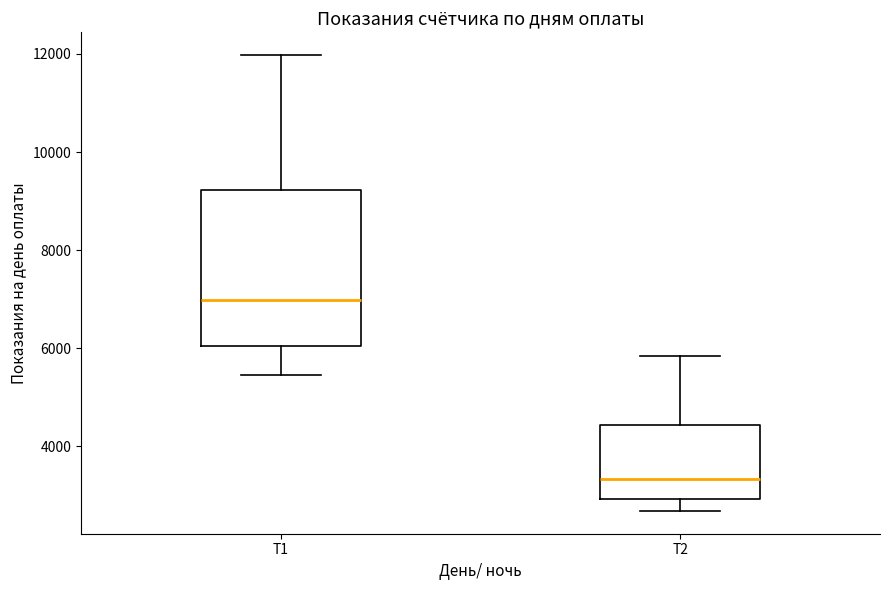

Reading left to right, transcribe this box plot: for each box, give where its median line is, the range the box spans, and where its two whiskers end, as read against the y-axis. The values are not printed on the chart, so give them approximately, as read against the axis.

Т1: median 7000, box 6000 to 9200, whiskers 5400 to 12000
Т2: median 3400, box 3000 to 4400, whiskers 2600 to 5800